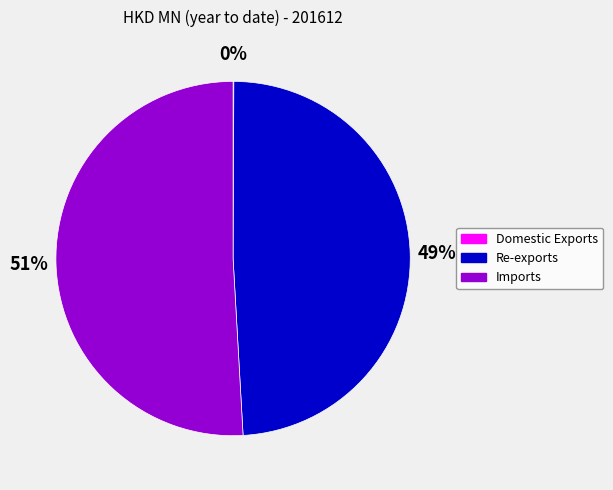

What percentage is the Imports slice, to the nearest percent?

51%